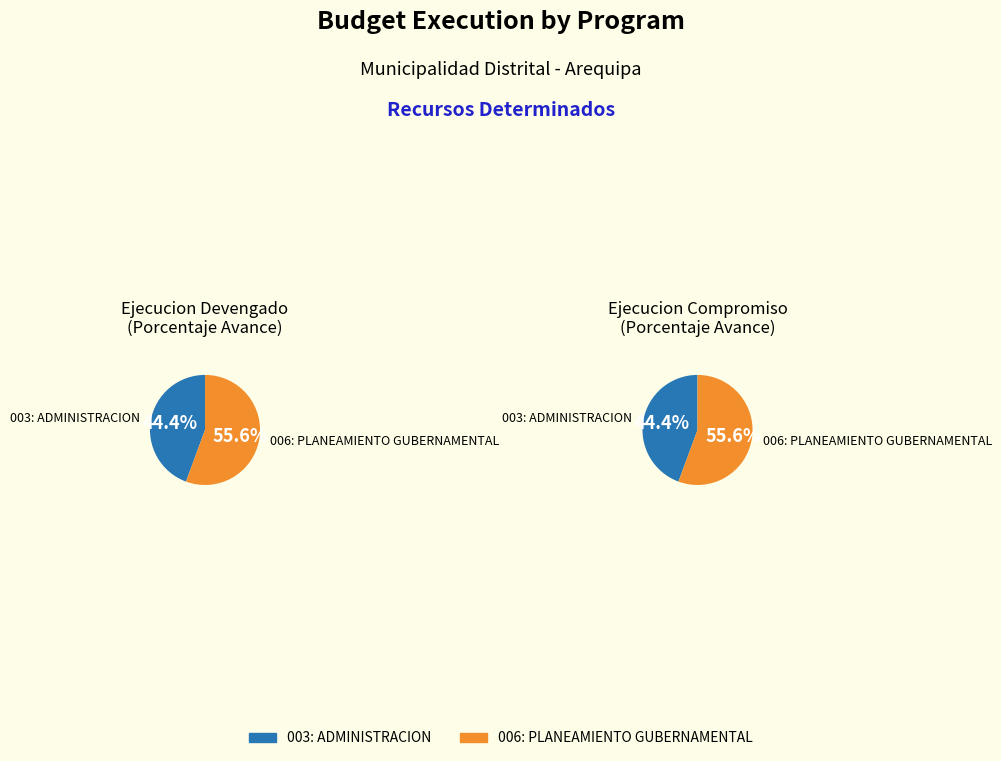

What is the total percentage of 006: PLANEAMIENTO GUBERNAMENTAL and 003: ADMINISTRACION?

100.0%